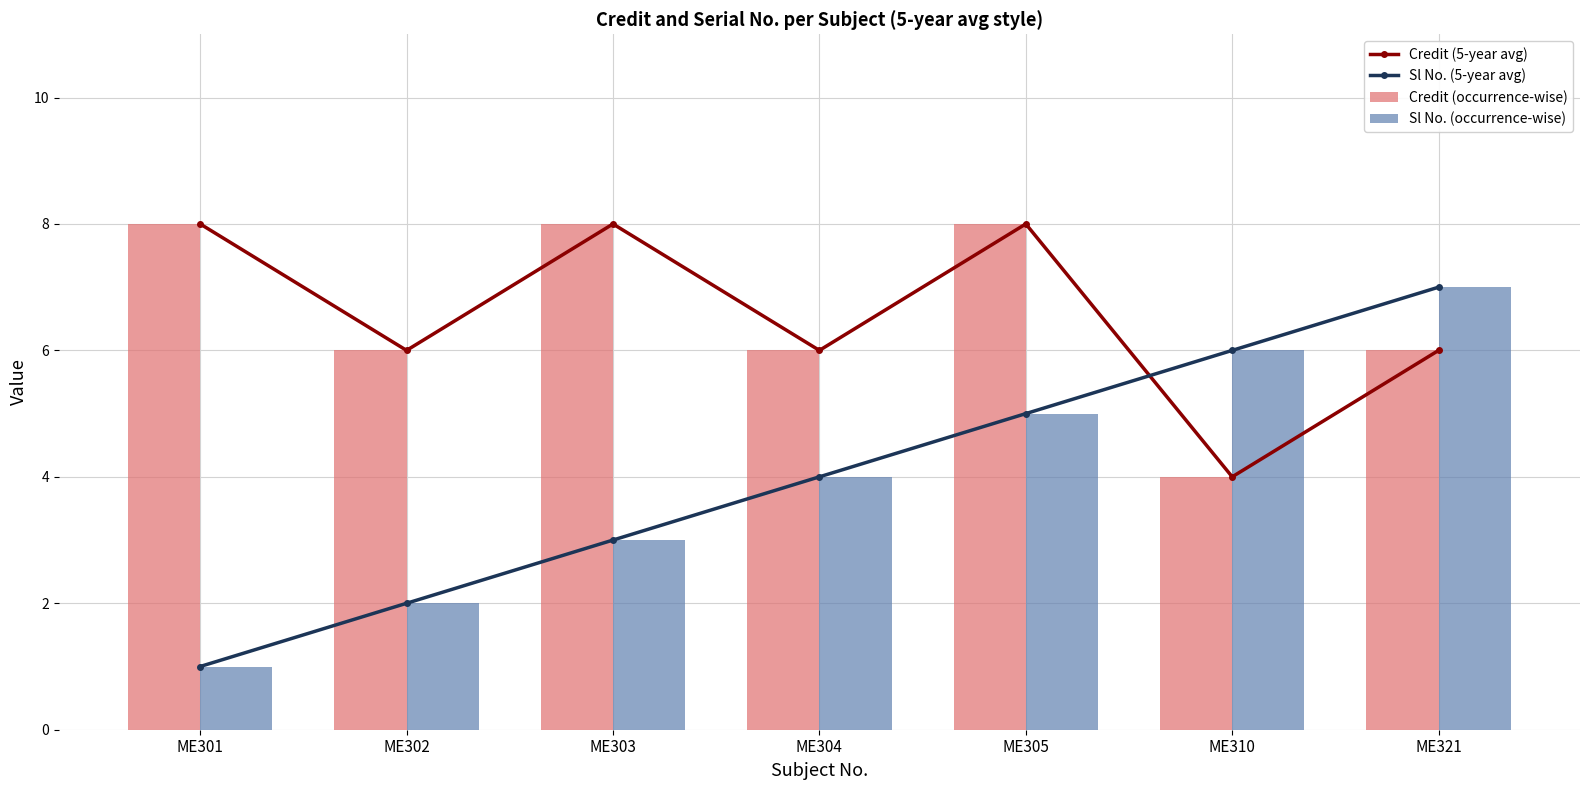

How many data points in Credit (occurrence-wise) are above 6?

3